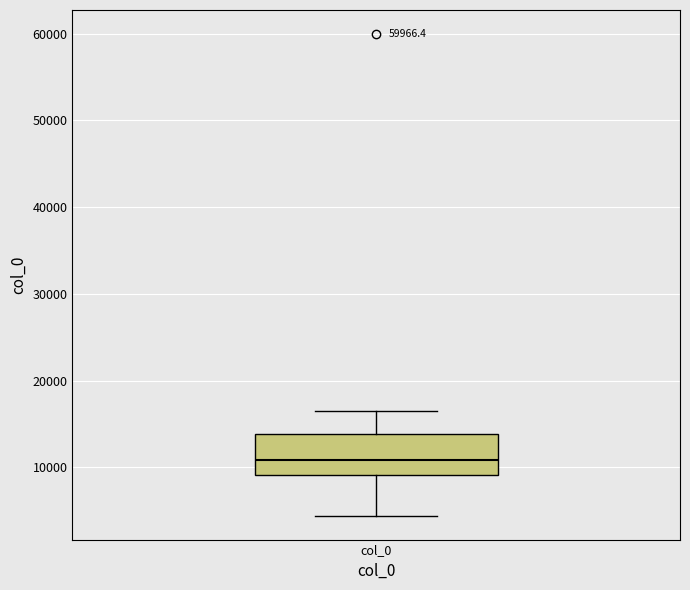

Transcribe this box plot: give where the median line is, the range the box spans, and where the two whiskers end, as read against the y-axis. The values are not printed on the chart, so give them approximately, as read against the axis.

median 11000, box 9000 to 14000, whiskers 4000 to 16000